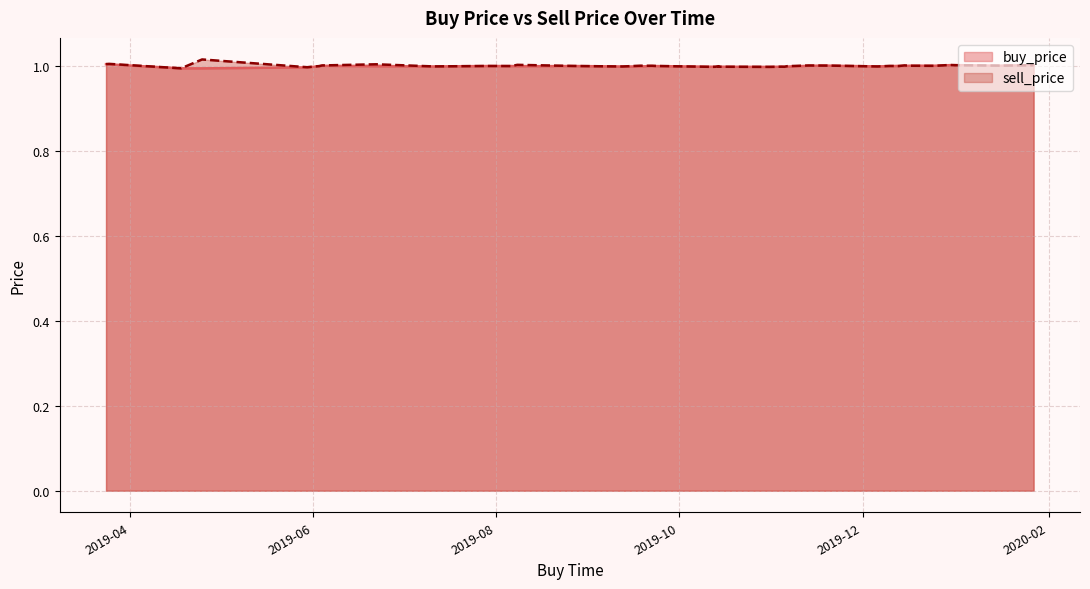

Where is sell_price nearest to the value 1?

2019-12-06